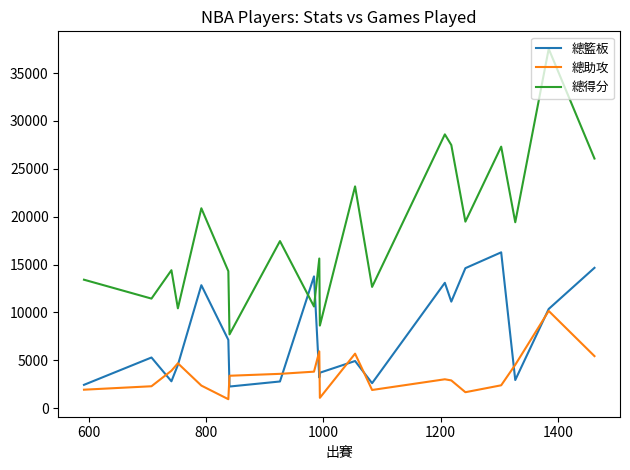

Which series has the largest total across all categories?

總得分